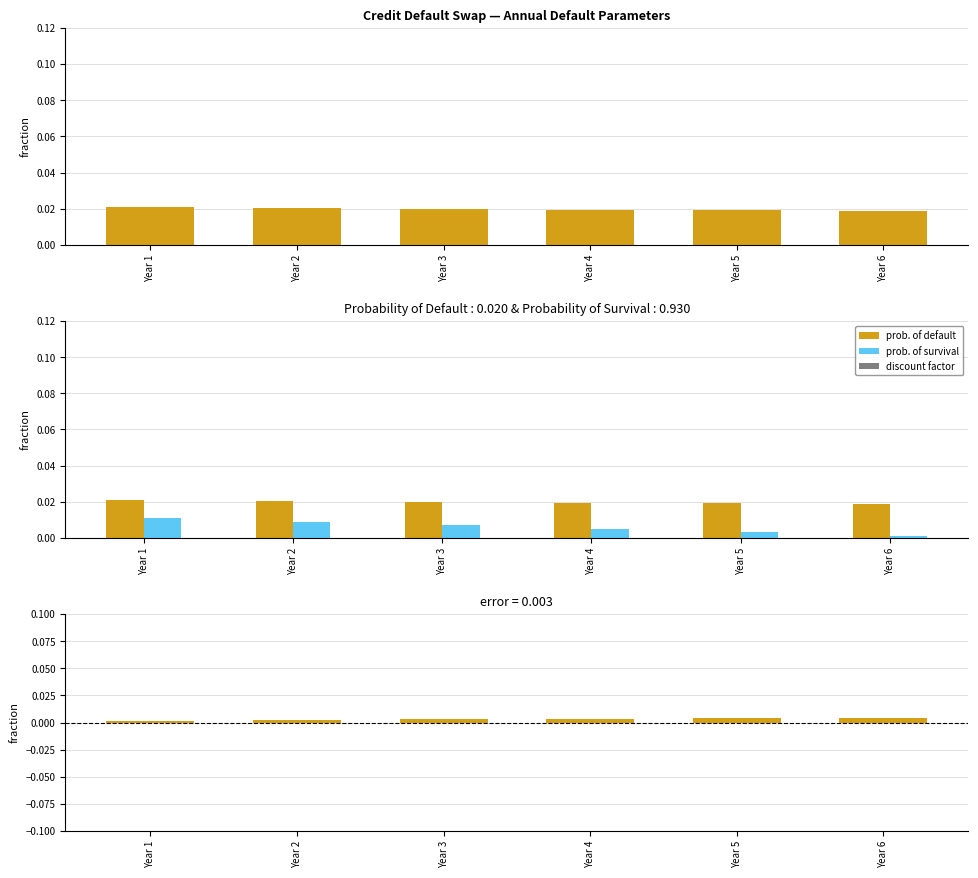

At which category is the sum across all series the highest?

Year 1